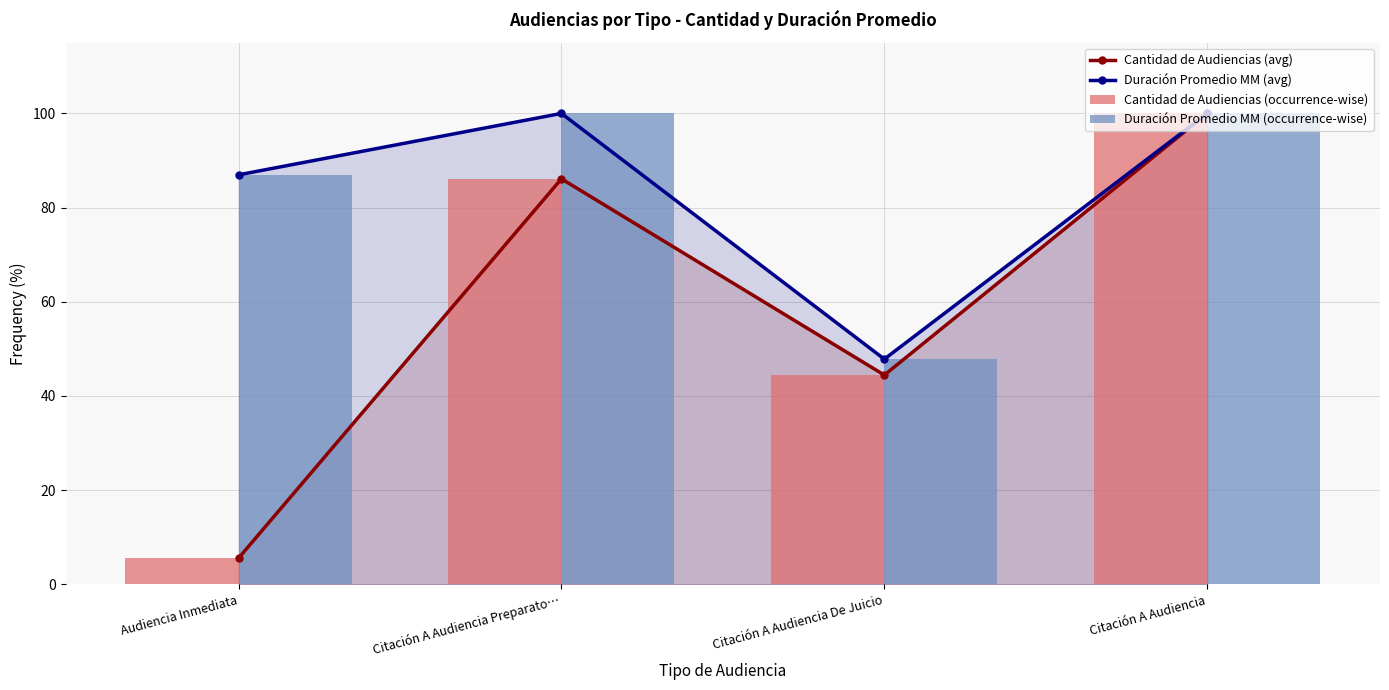

What is the approximate value of Cantidad de Audiencias (avg) at Audiencia Inmediata?

5.6